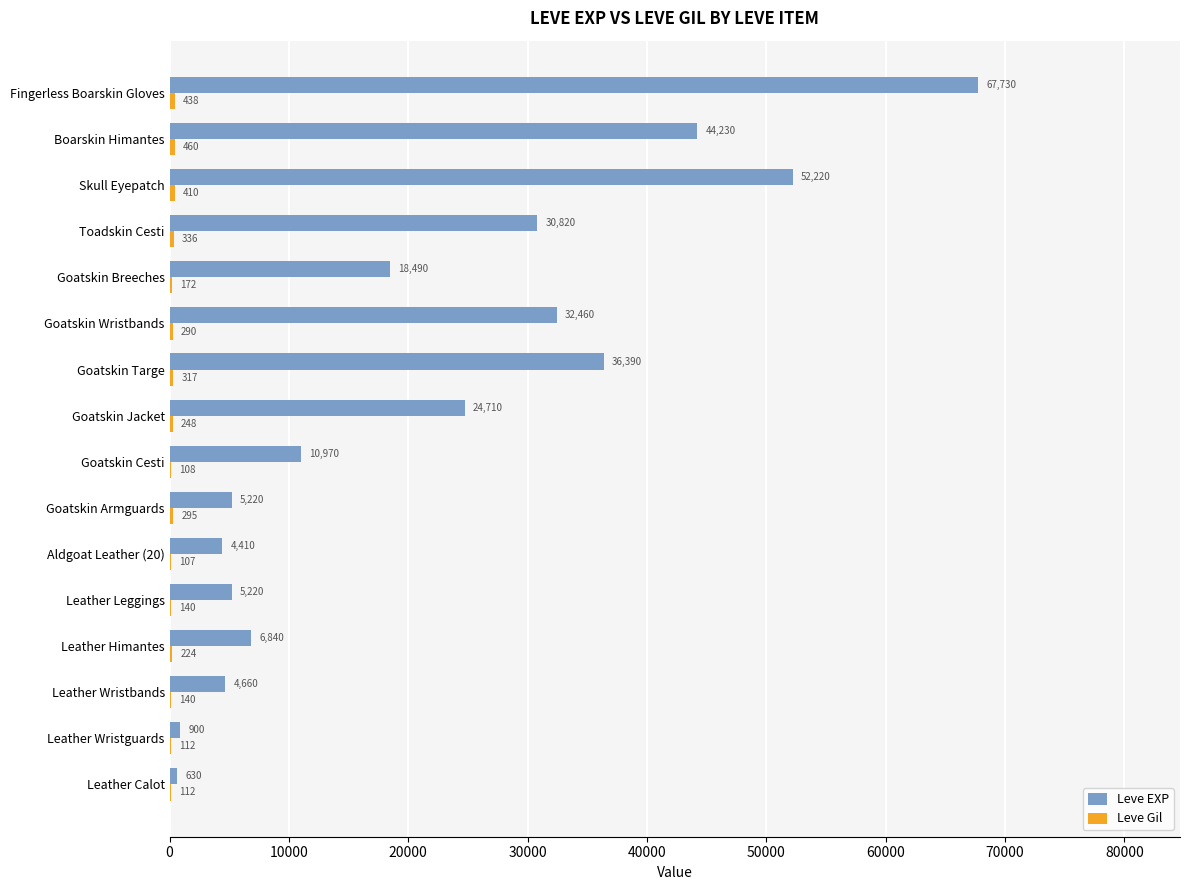

Between Leather Calot and Fingerless Boarskin Gloves, which series saw the biggest shift?

Leve EXP